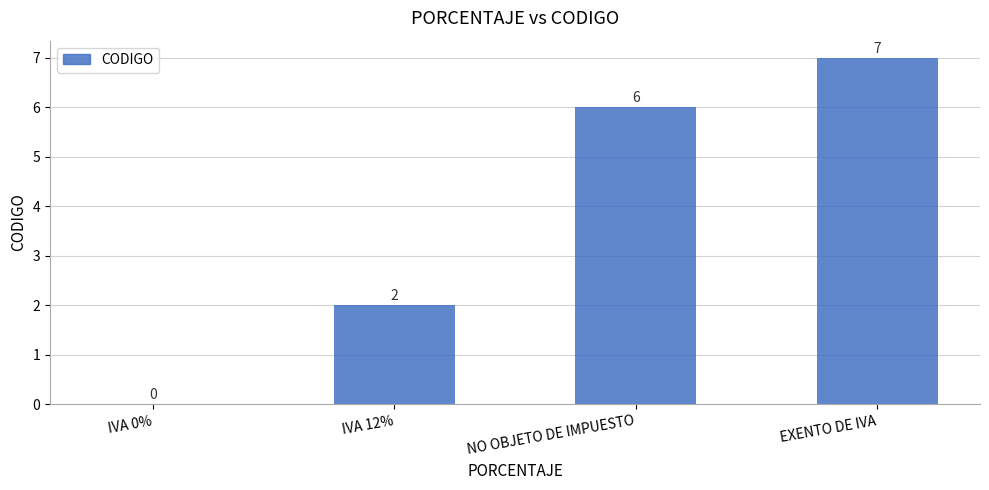

What is the maximum value shown in the chart?

7